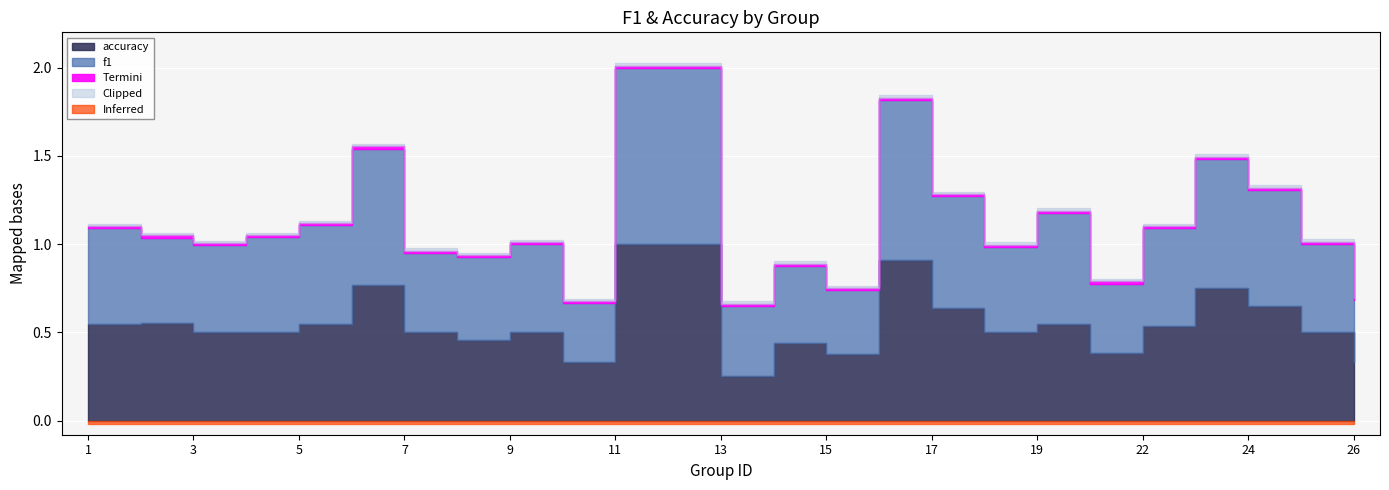

What is the value of the accuracy point at the 17th from the left?

0.6